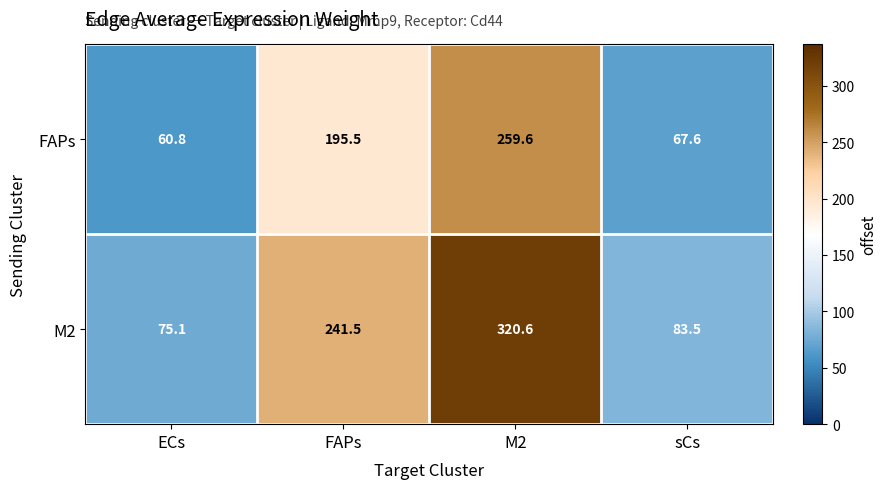

Is it true that M2 equals 75.1 at ECs?

True